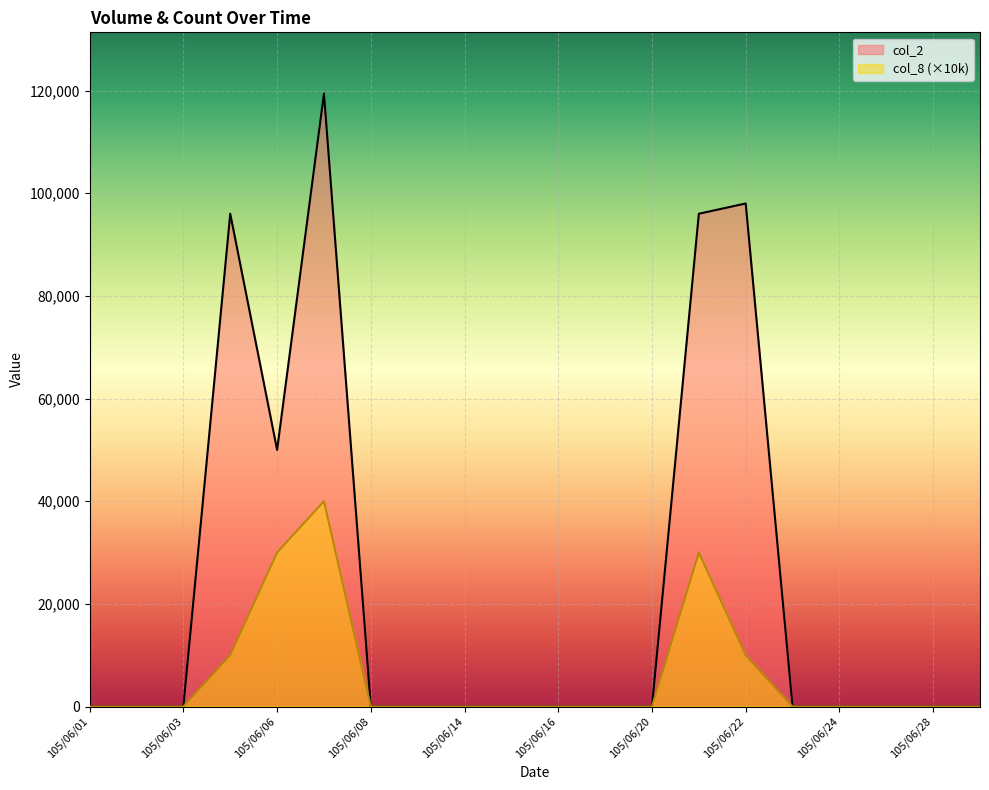

Reading right to left, transcribe all the data shown in this chart.

col_2: 105/06/29=0	105/06/28=0	105/06/27=0	105/06/24=0	105/06/23=0	105/06/22=98000	105/06/21=96000	105/06/20=0	105/06/17=0	105/06/16=0	105/06/15=0	105/06/14=0	105/06/13=0	105/06/08=0	105/06/07=119400	105/06/06=50000	105/06/04=96000	105/06/03=0	105/06/02=0	105/06/01=0
col_8: 105/06/29=0	105/06/28=0	105/06/27=0	105/06/24=0	105/06/23=0	105/06/22=10000	105/06/21=30000	105/06/20=0	105/06/17=0	105/06/16=0	105/06/15=0	105/06/14=0	105/06/13=0	105/06/08=0	105/06/07=40000	105/06/06=30000	105/06/04=10000	105/06/03=0	105/06/02=0	105/06/01=0